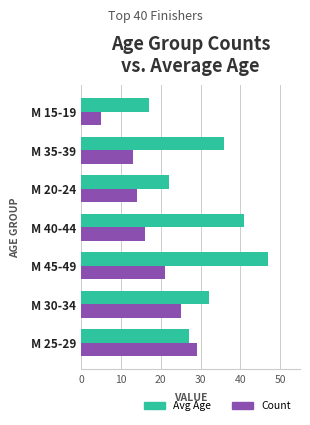

What is the difference between the maximum and minimum values in the Avg Age series?

30